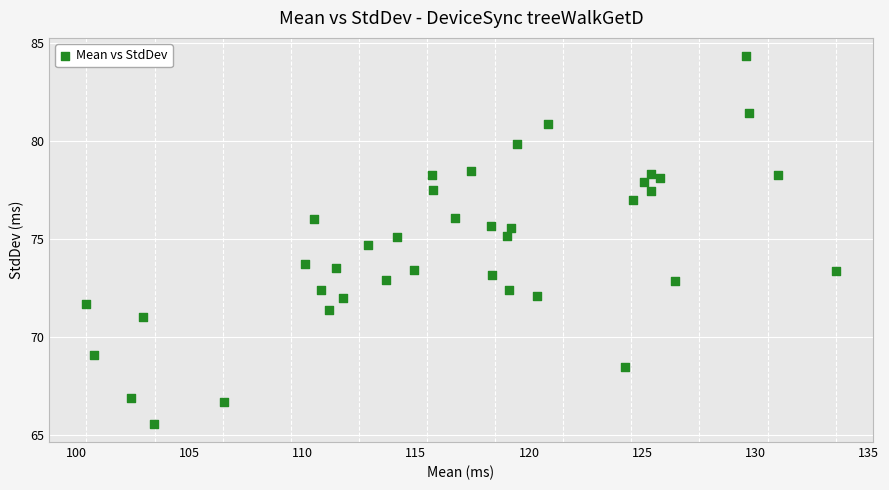

What is the range of X values (max minus min)?

33.1